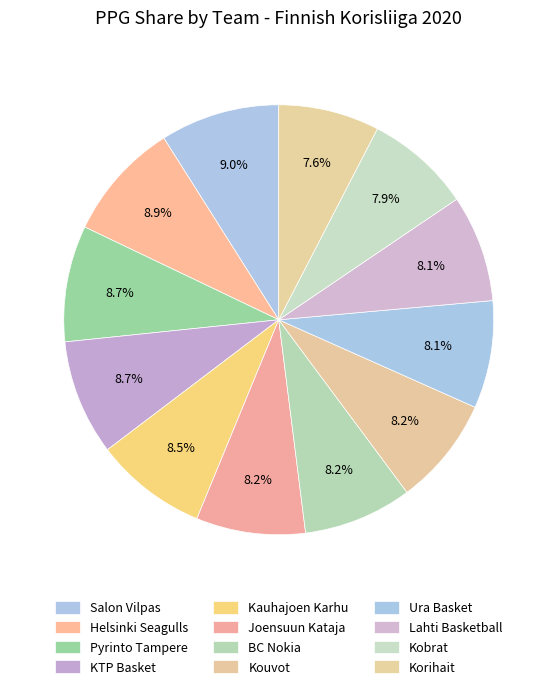

How many slices are in this pie chart?

12